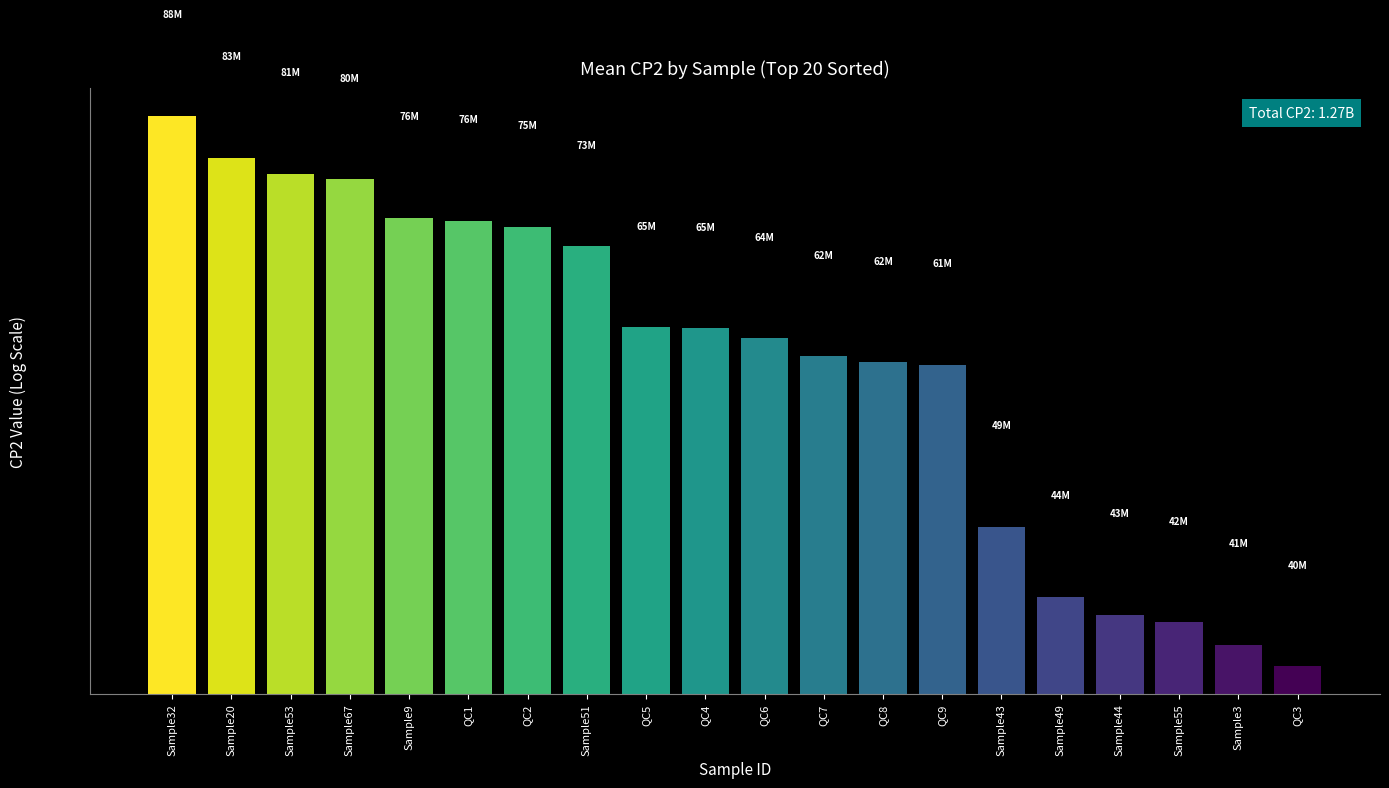

Are the bars grouped side by side (vs. stacked)?

No